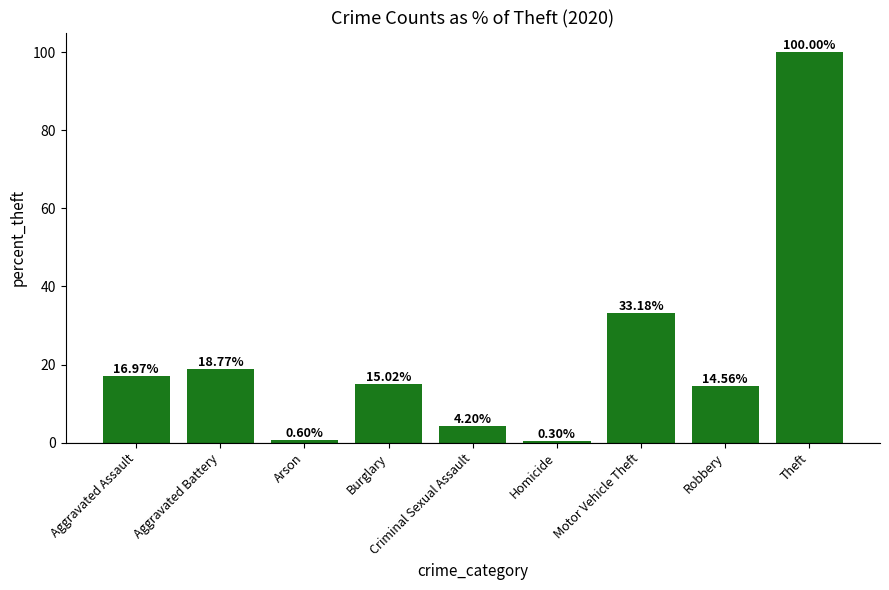

Between Aggravated Battery and Arson, which is larger?

Aggravated Battery